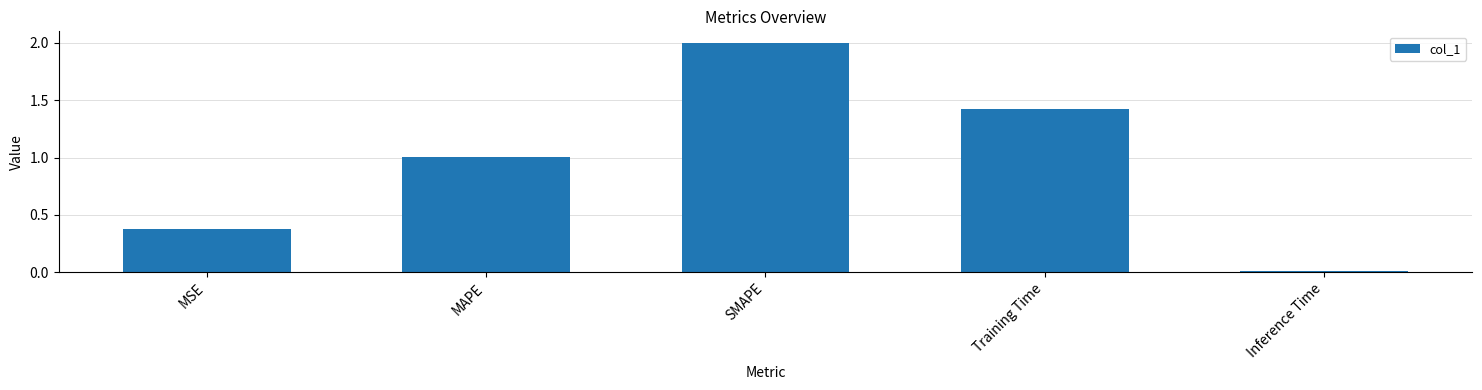

Between Inference Time and MSE, which is larger?

MSE